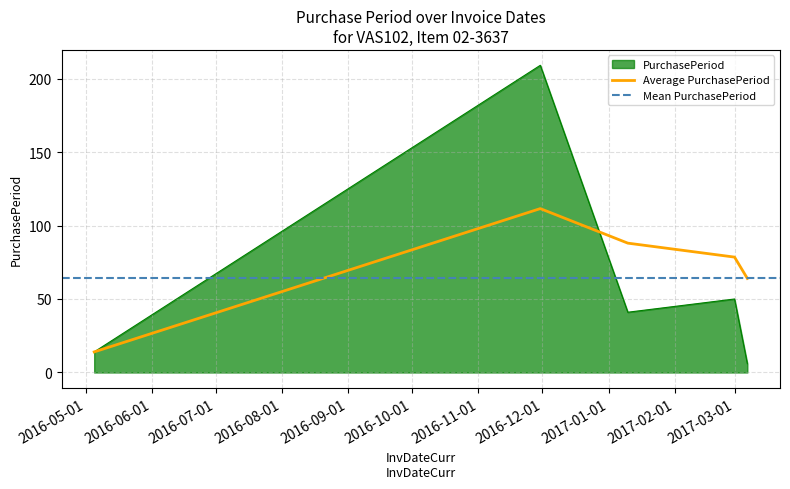

List the labels in order of value, smallest first.

2017-03-07, 2016-05-05, 2017-01-10, 2017-03-01, 2016-11-30